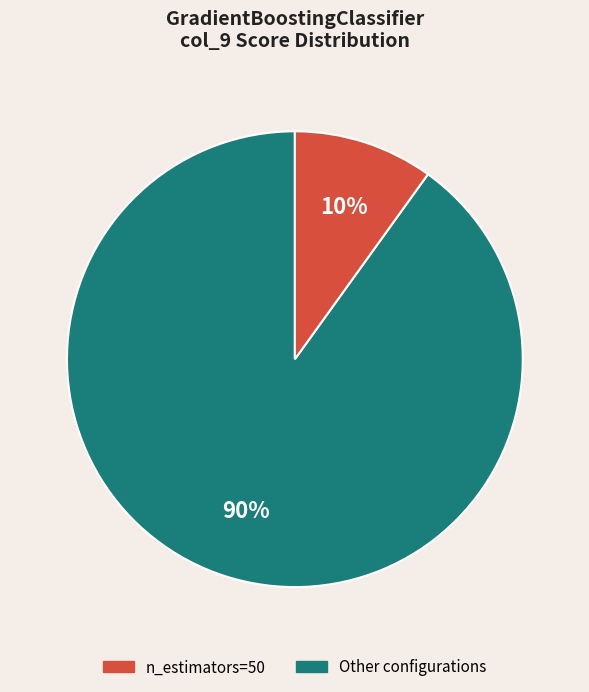

To the nearest percent, what is the difference between the largest and smallest slice percentages?

80%